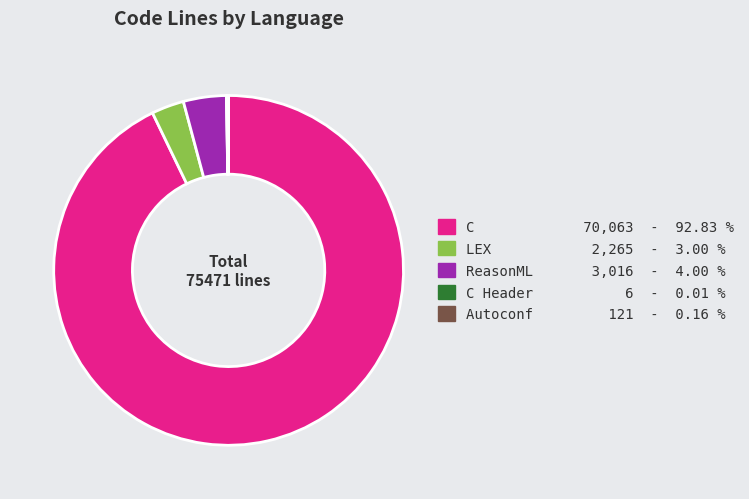

What is the largest slice in the pie chart?

C